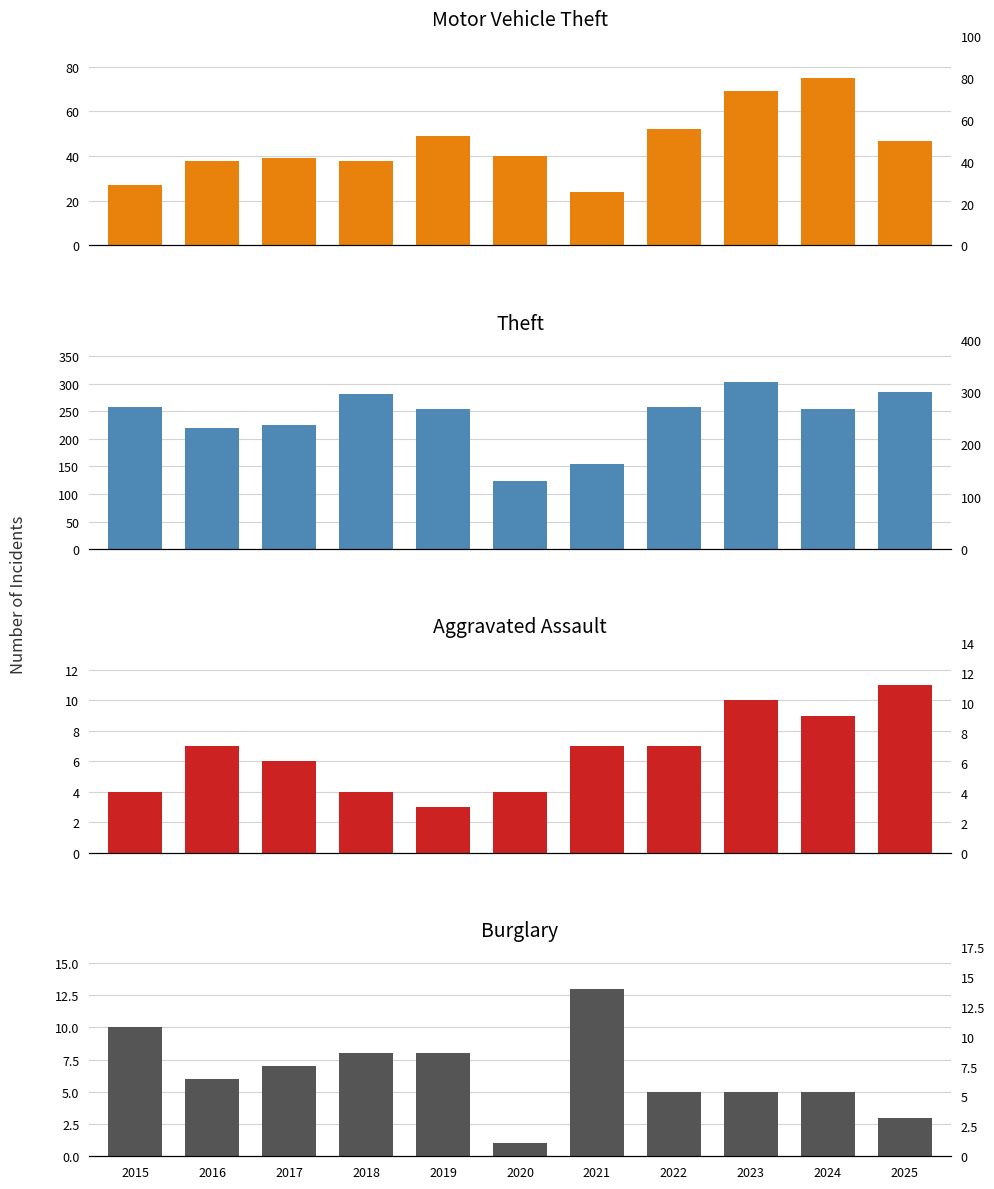

How many categories are shown in the chart?

11